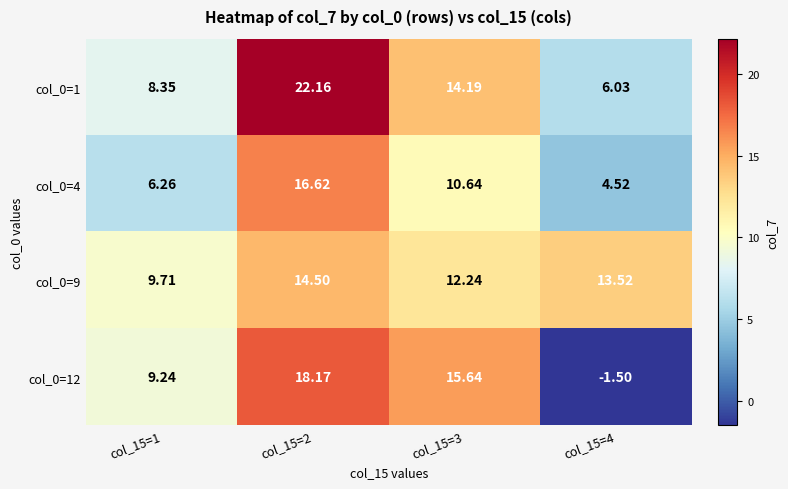

Is the value of col_0=12 at col_15=4 greater than the value of col_0=9 at col_15=2?

No